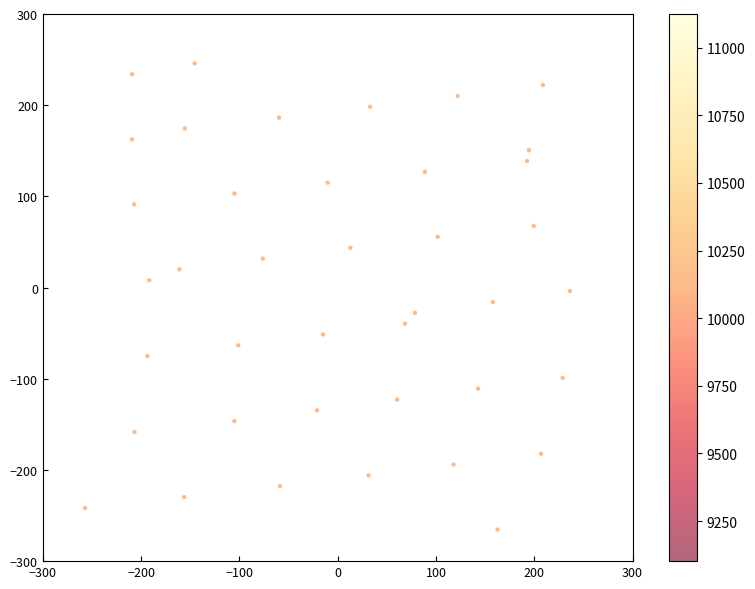

What is the range of X values (max minus min)?

493.2